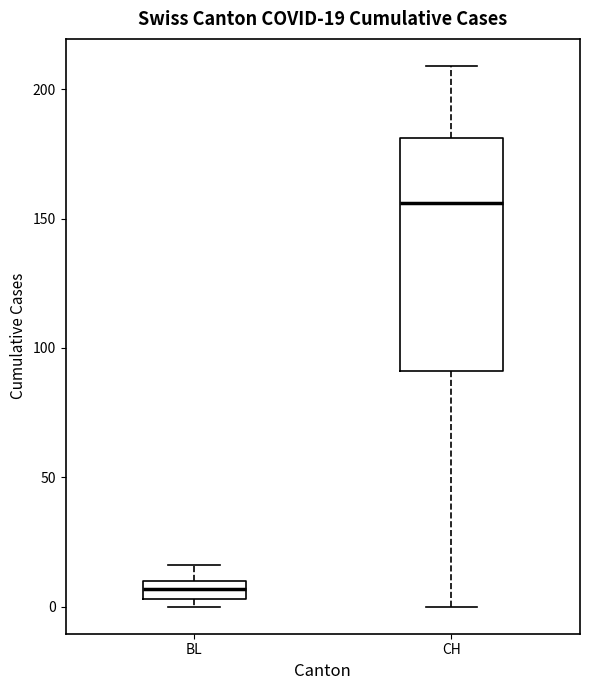

Which box has the lowest median line?

BL